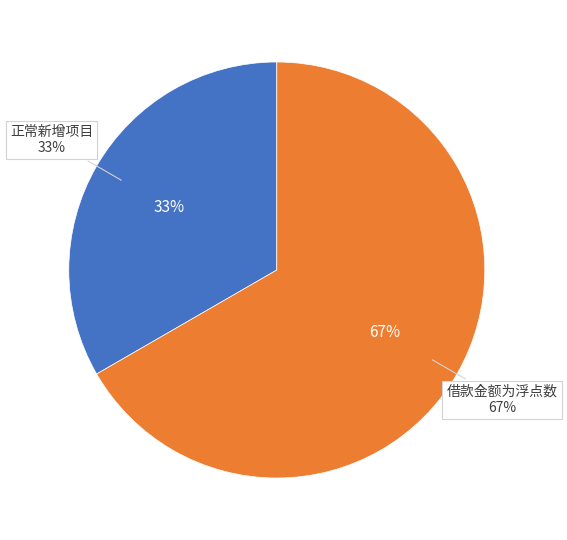

The 借款金额为浮点数 slice represents 57% of the pie. True or false?

False